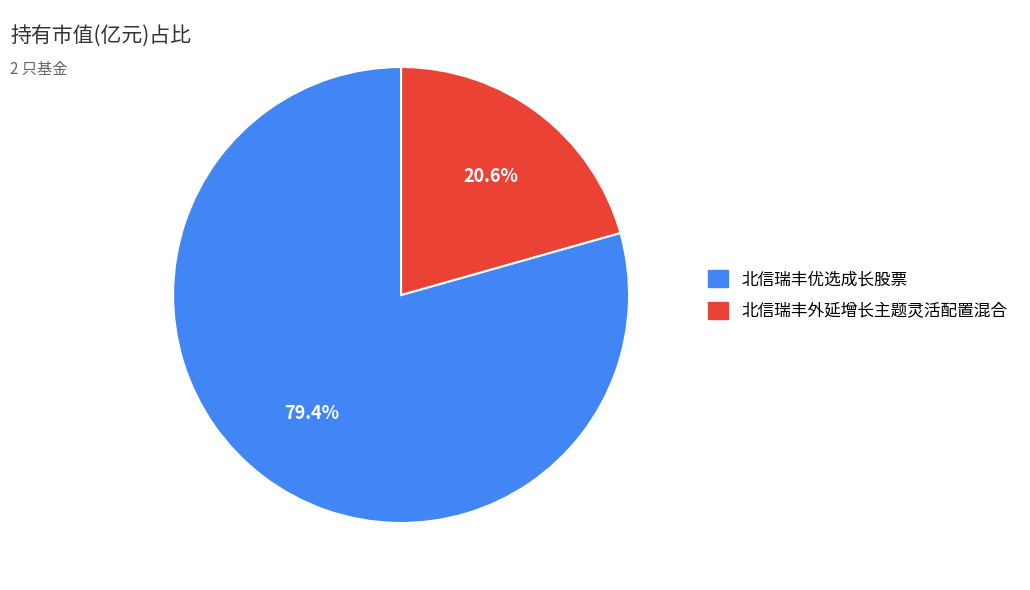

Combined, what portion of the pie is 北信瑞丰外延增长主题灵活配置混合 and 北信瑞丰优选成长股票?

100.0%